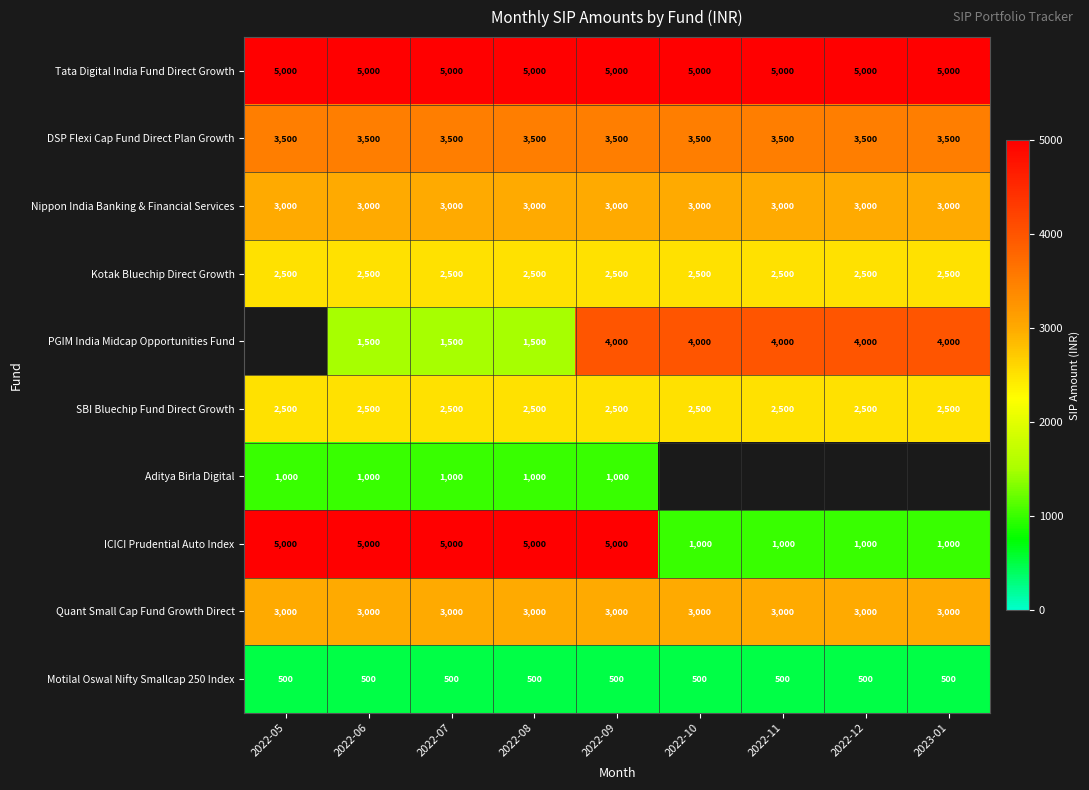

What is the lowest value of the Nippon India Banking & Financial Services series?

3000